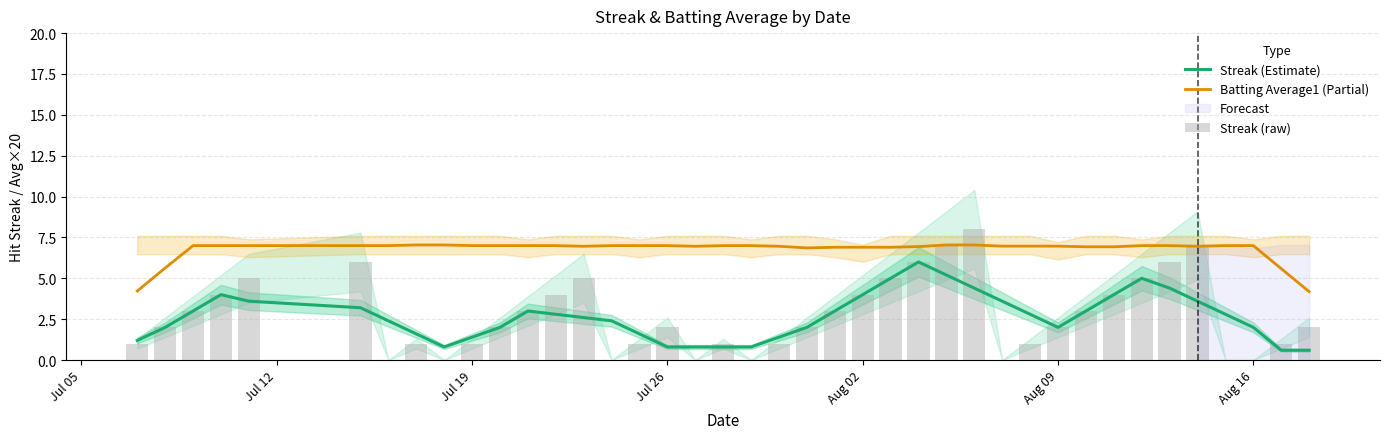

True or false: Streak (Estimate) and Batting Average1 (Partial) intersect in this chart.

False